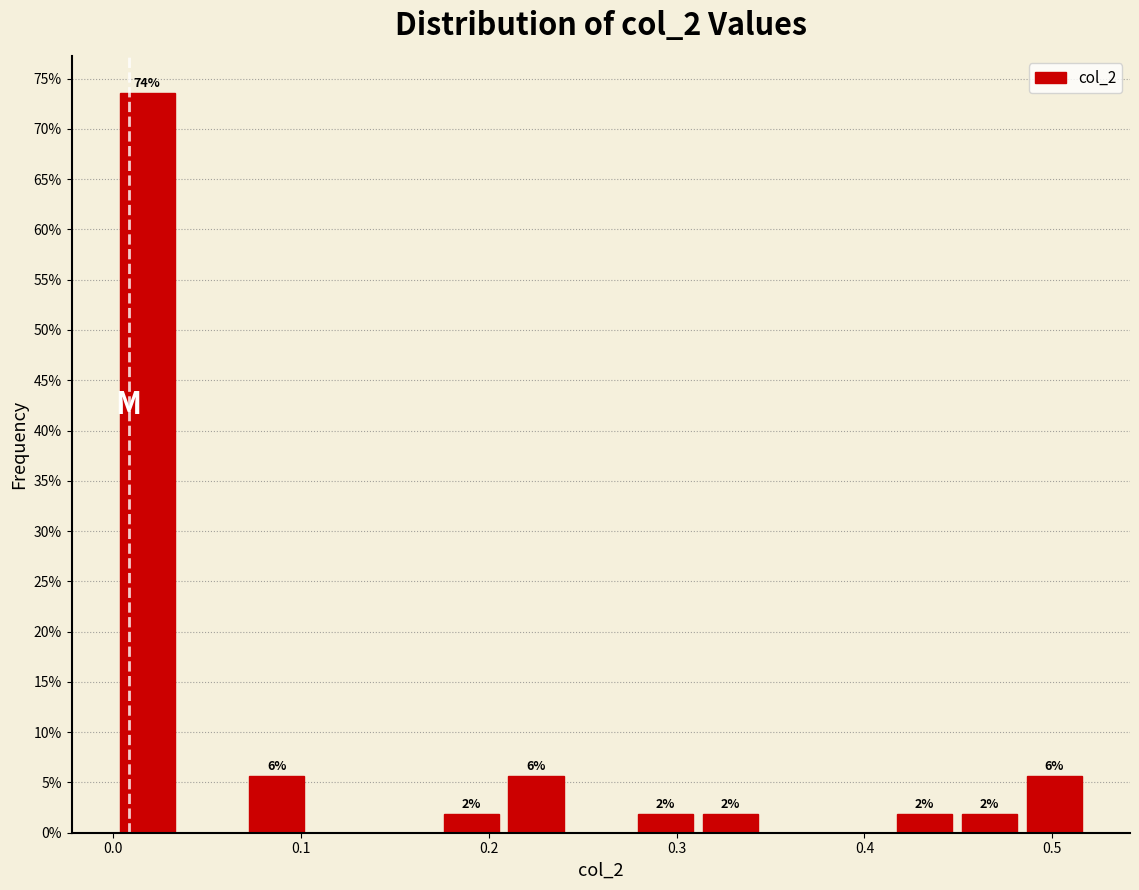

Read against the x-axis, roughly where is the centre of the tallest bar?

0.02